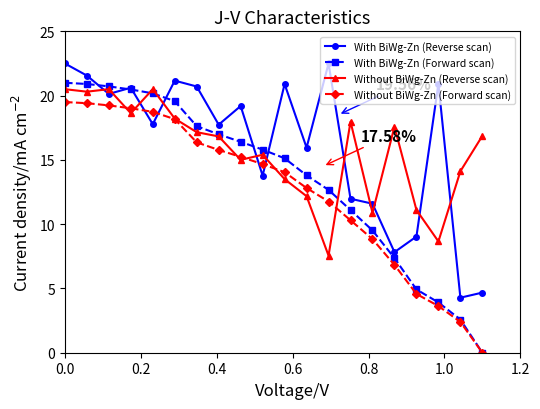

Rank the series by their average value, from lowest to highest.

Without BiWg-Zn (Forward scan), With BiWg-Zn (Forward scan), Without BiWg-Zn (Reverse scan), With BiWg-Zn (Reverse scan)